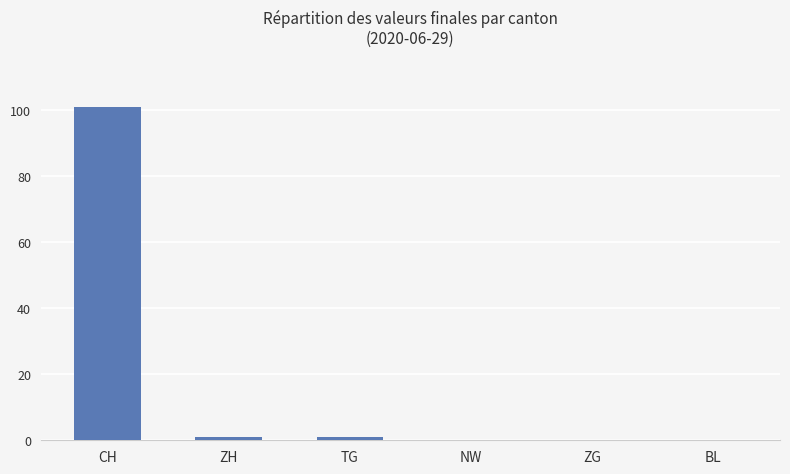

What is the greatest value displayed?

101